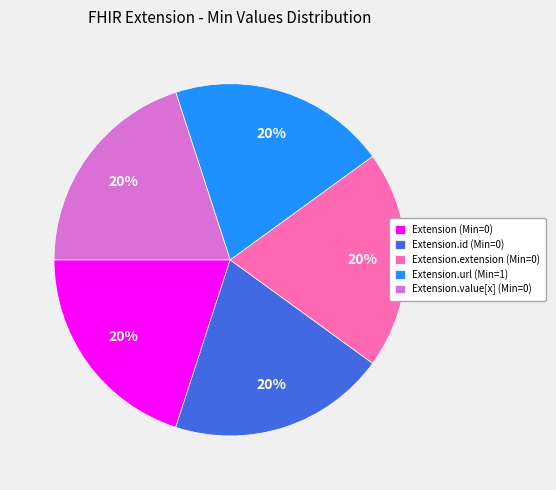

Is there a majority slice in this chart?

No